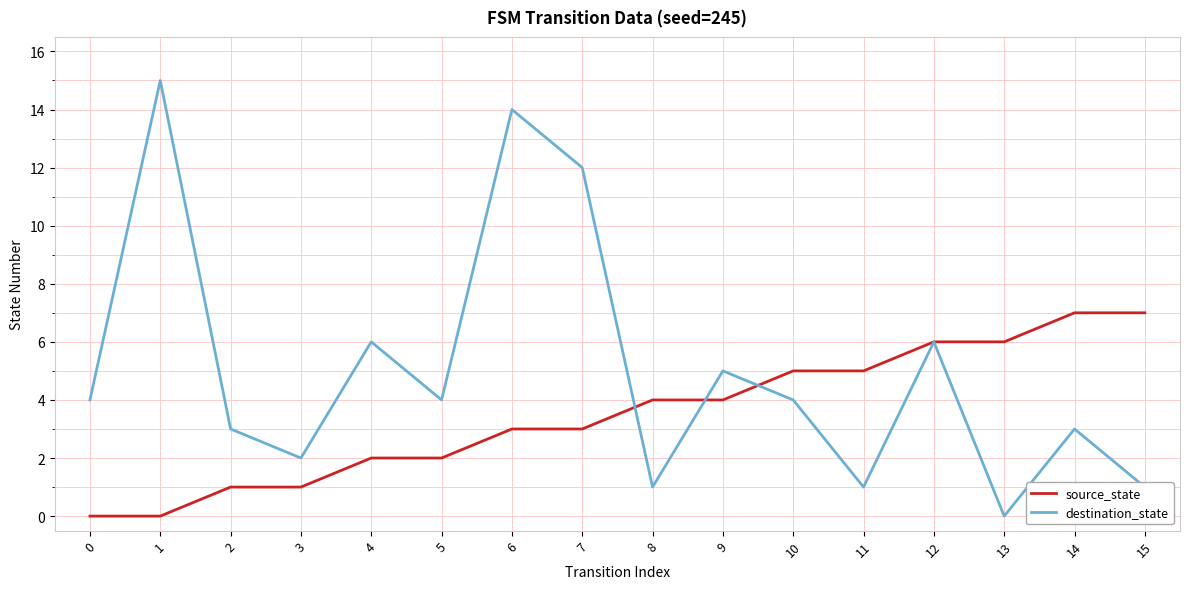

What is the difference between the maximum and minimum values in the destination_state series?

15